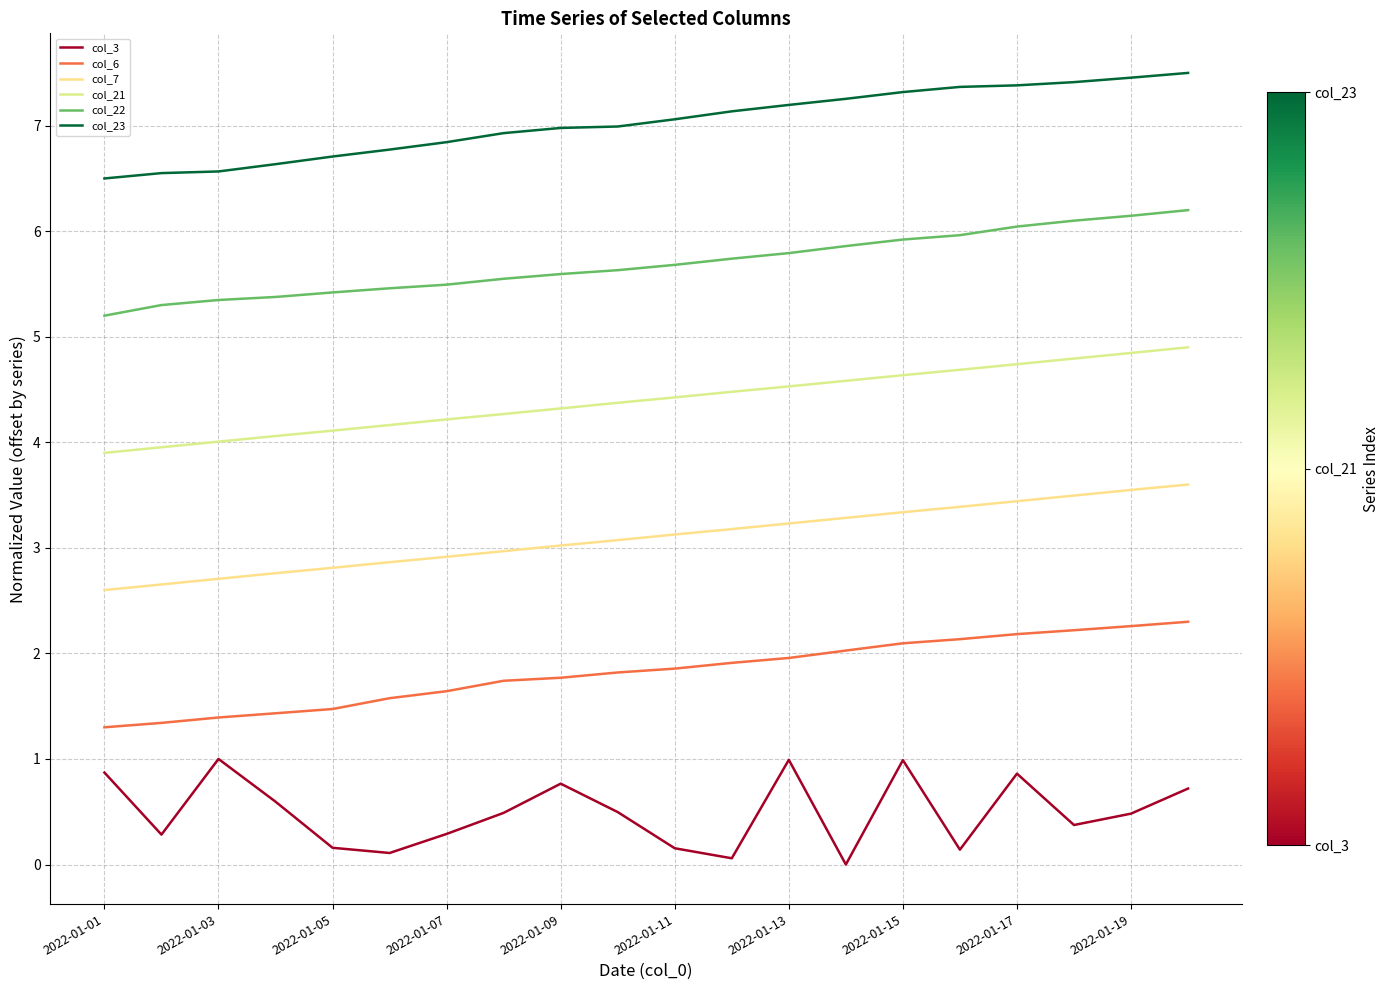

Does the chart have visible grid lines?

Yes